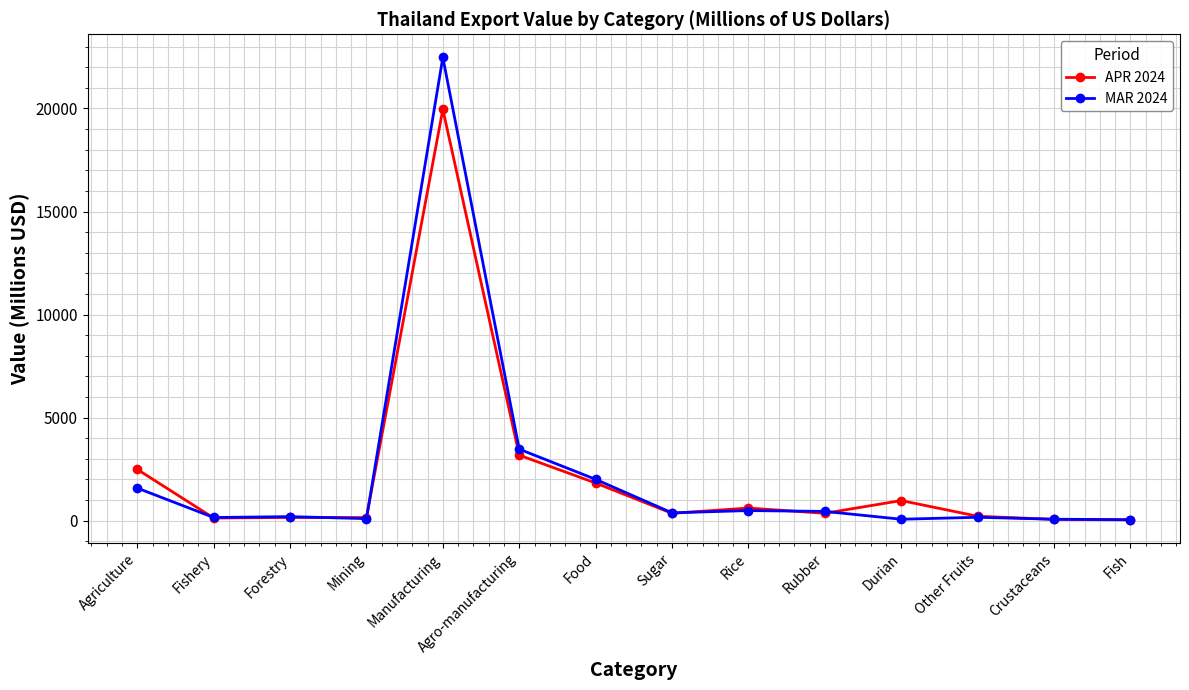

The APR 2024 series shows 2977.0 at Food. True or false?

False